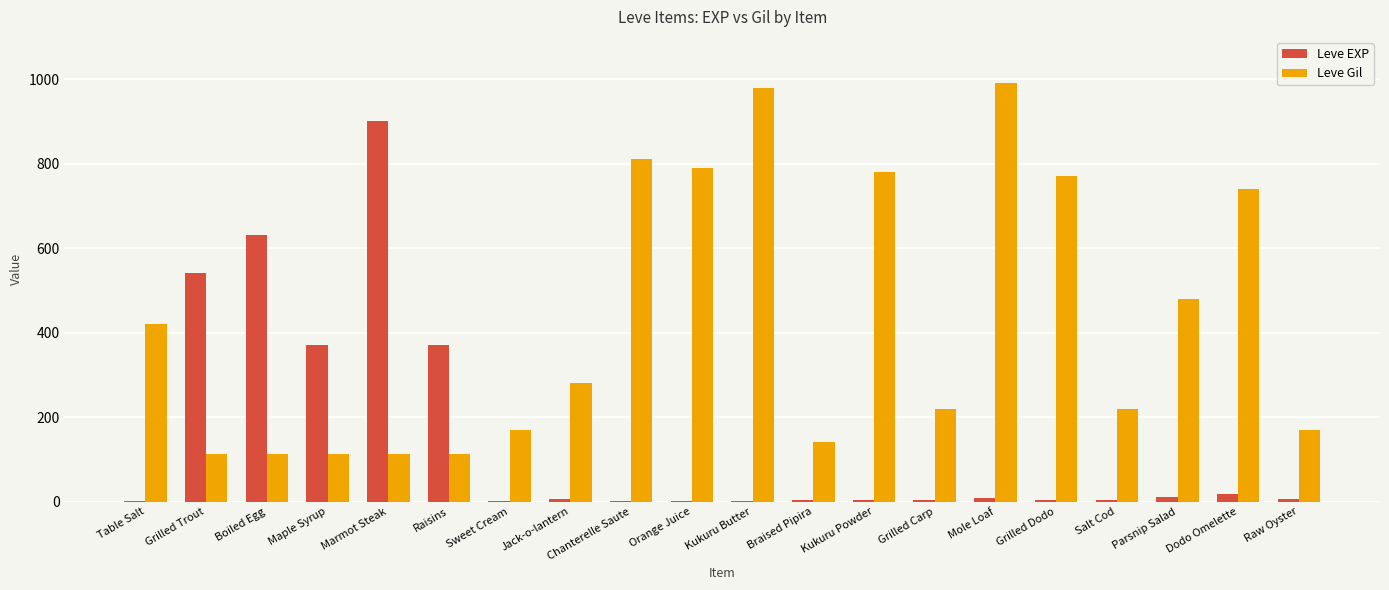

The value of Leve Gil at Orange Juice is 329. True or false?

False